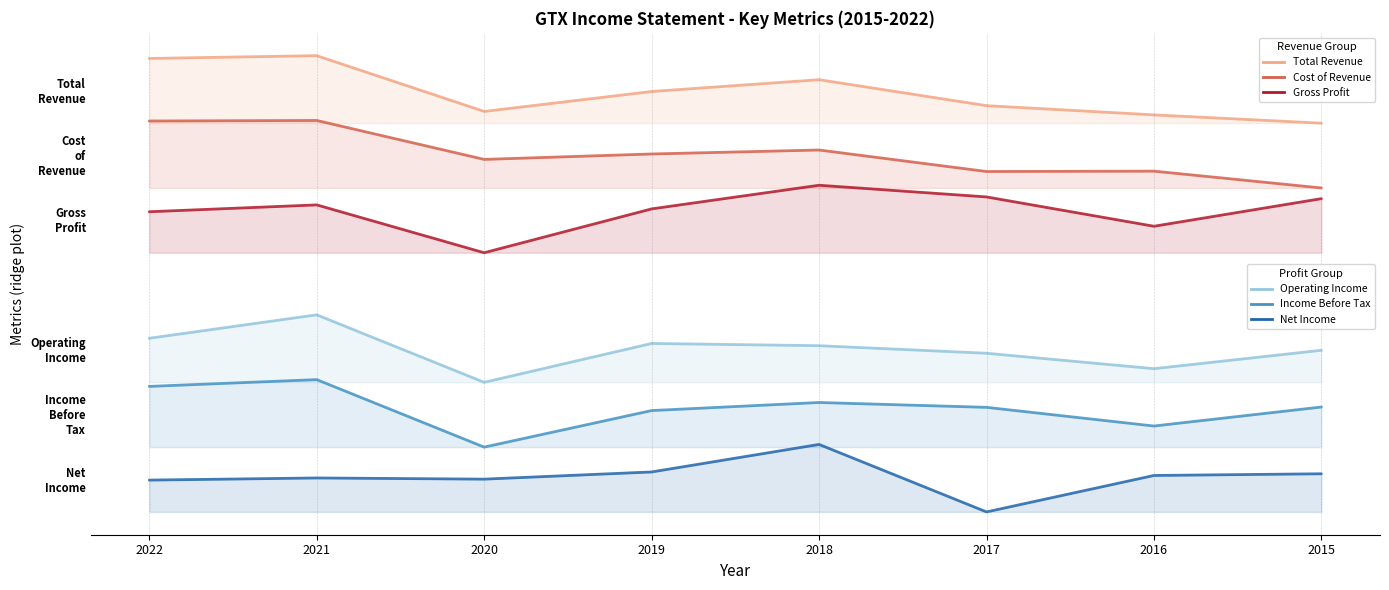

Where is Cold: Income Before Tax nearest to the value -1?

2022